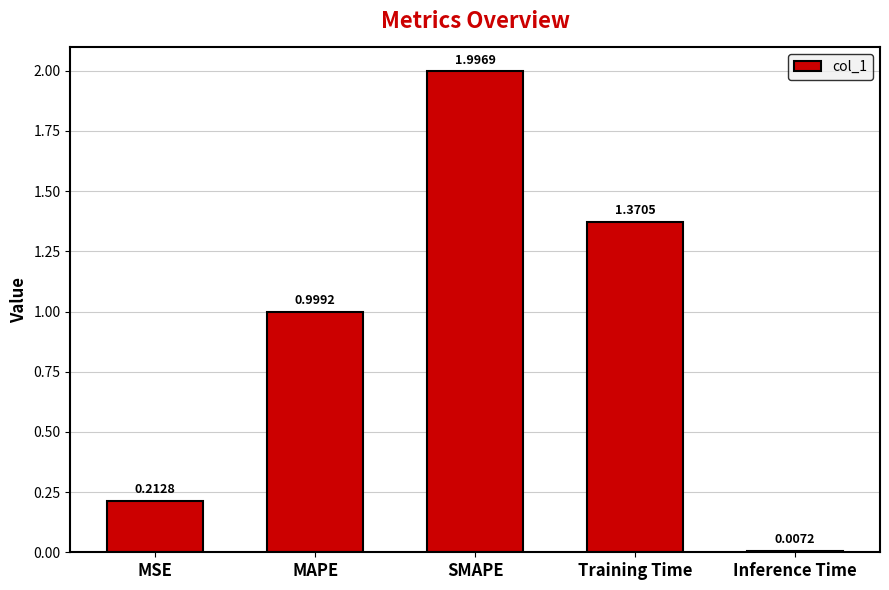

At which label is the value closest to 1?

MAPE